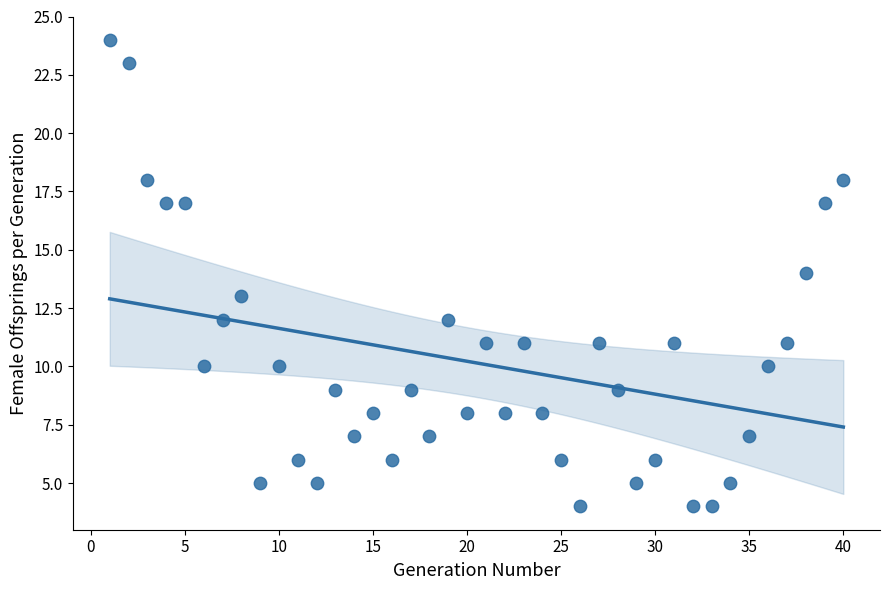

What is the range of Y values (max minus min)?

20